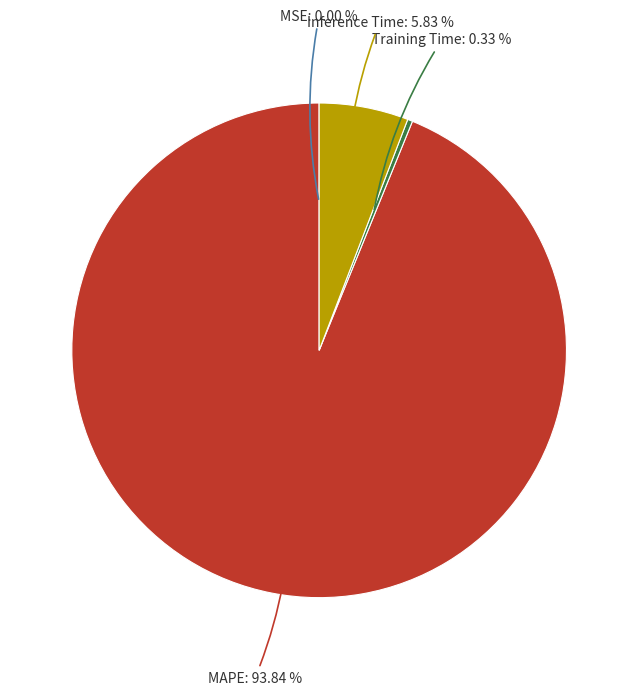

Does any single category account for the majority?

Yes